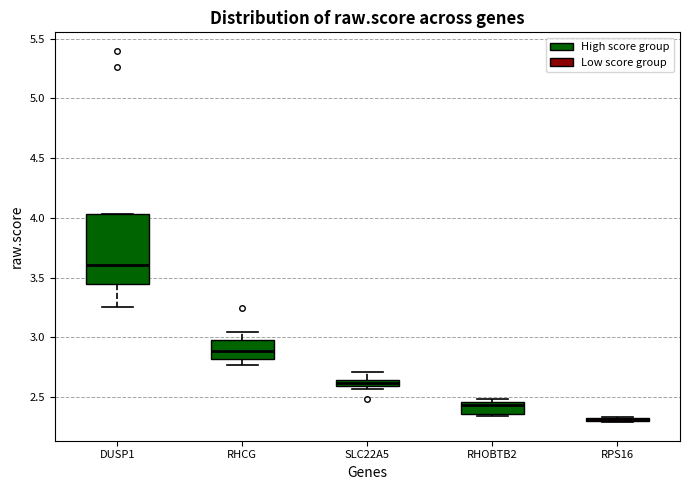

Where does the lower whisker of the box for DUSP1 end on the y-axis? The values are not printed on the chart, so give them approximately, as read against the axis.

3.25